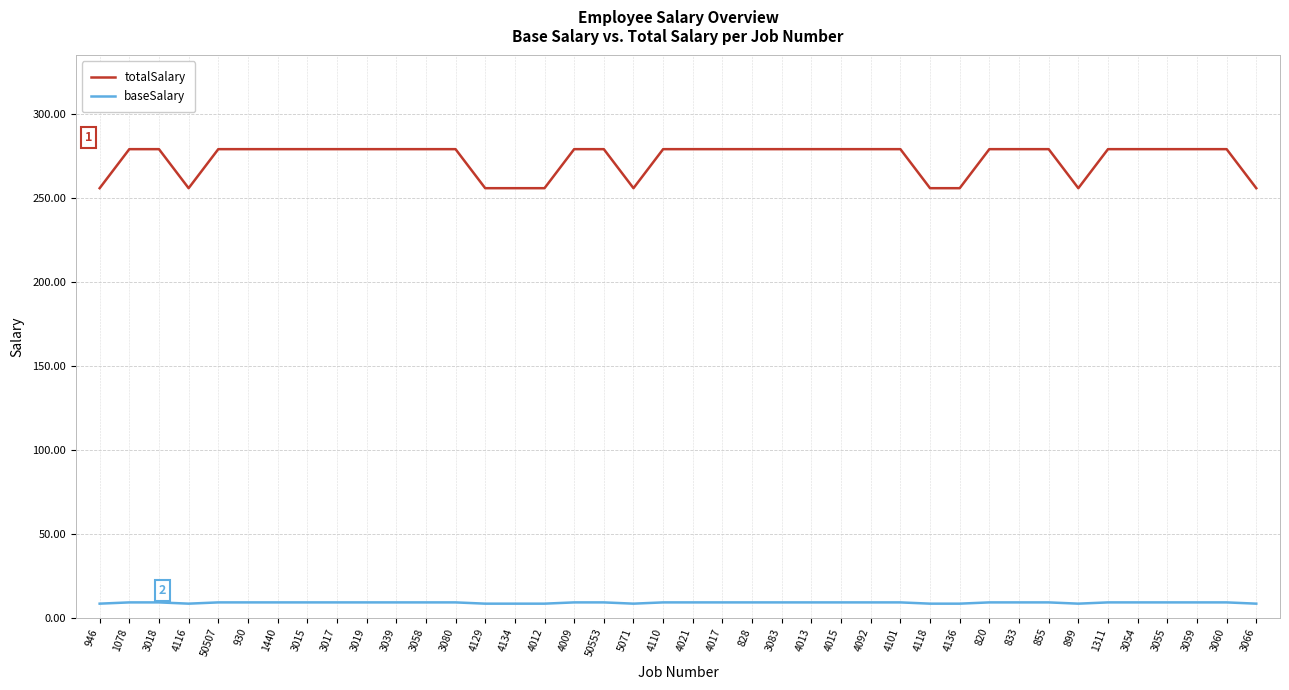

At 4017, list the series in order from largest to smallest.

totalSalary, baseSalary